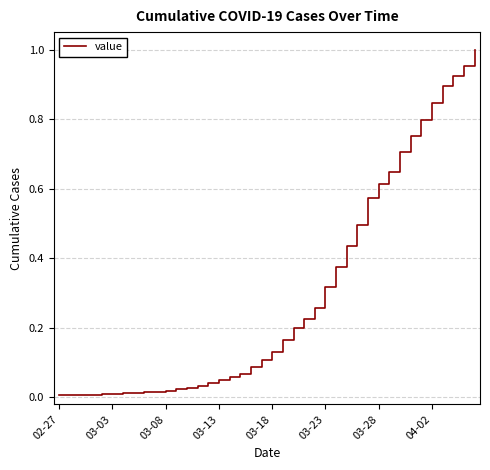

Where is the data nearest to the value 0?

02-27